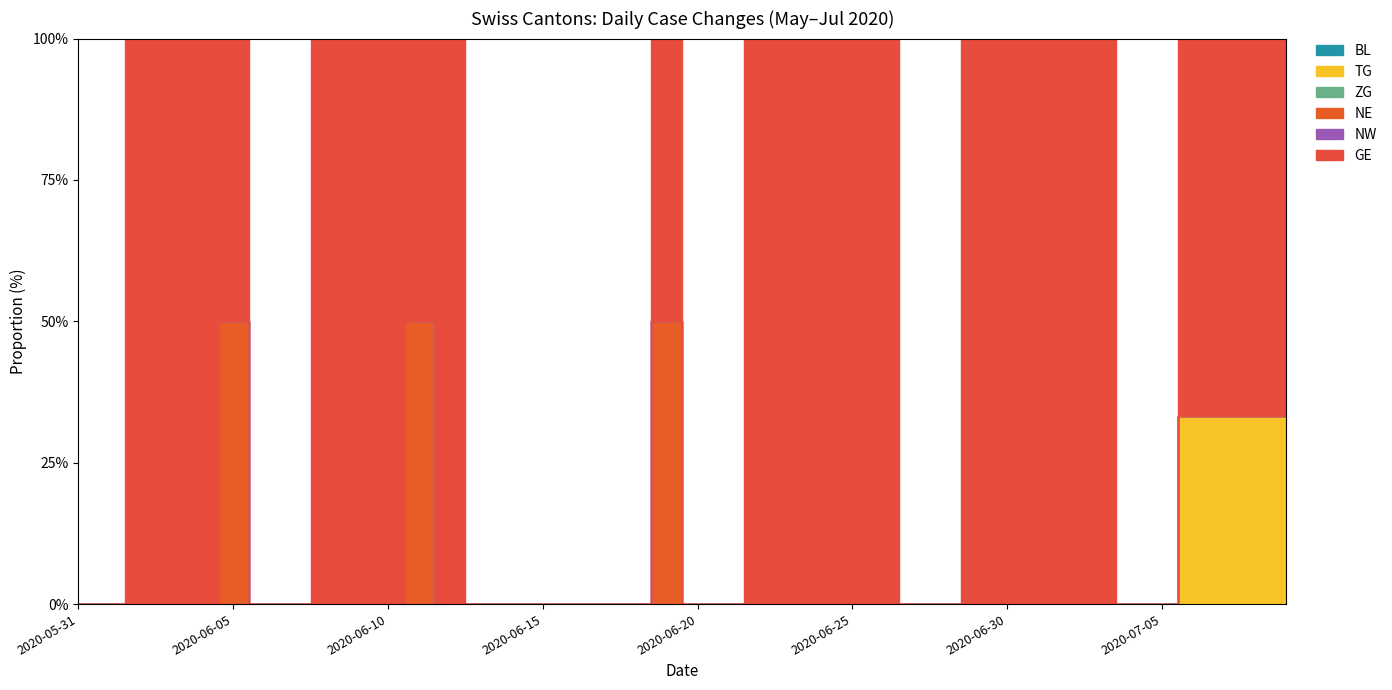

Reading left to right, what are all the values shown in this chart?

BL: 2020-05-31=0	2020-06-01=0	2020-06-02=0	2020-06-03=0	2020-06-04=0	2020-06-05=0	2020-06-06=0	2020-06-07=0	2020-06-08=0	2020-06-09=0	2020-06-10=0	2020-06-11=0	2020-06-12=0	2020-06-13=0	2020-06-14=0	2020-06-15=0	2020-06-16=0	2020-06-17=0	2020-06-18=0	2020-06-19=0	2020-06-20=0	2020-06-21=0	2020-06-22=0	2020-06-23=0	2020-06-24=0	2020-06-25=0	2020-06-26=0	2020-06-27=0	2020-06-28=0	2020-06-29=0	2020-06-30=0	2020-07-01=0	2020-07-02=0	2020-07-03=0	2020-07-04=0	2020-07-05=0	2020-07-06=0	2020-07-07=0	2020-07-08=0	2020-07-09=0
TG: 2020-05-31=0	2020-06-01=0	2020-06-02=0	2020-06-03=0	2020-06-04=0	2020-06-05=0	2020-06-06=0	2020-06-07=0	2020-06-08=0	2020-06-09=0	2020-06-10=0	2020-06-11=0	2020-06-12=0	2020-06-13=0	2020-06-14=0	2020-06-15=0	2020-06-16=0	2020-06-17=0	2020-06-18=0	2020-06-19=0	2020-06-20=0	2020-06-21=0	2020-06-22=0	2020-06-23=0	2020-06-24=0	2020-06-25=0	2020-06-26=0	2020-06-27=0	2020-06-28=0	2020-06-29=0	2020-06-30=0	2020-07-01=0	2020-07-02=0	2020-07-03=0	2020-07-04=0	2020-07-05=0	2020-07-06=1	2020-07-07=1	2020-07-08=1	2020-07-09=1
ZG: 2020-05-31=0	2020-06-01=0	2020-06-02=0	2020-06-03=0	2020-06-04=0	2020-06-05=0	2020-06-06=0	2020-06-07=0	2020-06-08=0	2020-06-09=0	2020-06-10=0	2020-06-11=0	2020-06-12=0	2020-06-13=0	2020-06-14=0	2020-06-15=0	2020-06-16=0	2020-06-17=0	2020-06-18=0	2020-06-19=0	2020-06-20=0	2020-06-21=0	2020-06-22=0	2020-06-23=0	2020-06-24=0	2020-06-25=0	2020-06-26=0	2020-06-27=0	2020-06-28=0	2020-06-29=0	2020-06-30=0	2020-07-01=0	2020-07-02=0	2020-07-03=0	2020-07-04=0	2020-07-05=0	2020-07-06=0	2020-07-07=0	2020-07-08=0	2020-07-09=0
NE: 2020-05-31=0	2020-06-01=0	2020-06-02=0	2020-06-03=0	2020-06-04=0	2020-06-05=1	2020-06-06=0	2020-06-07=0	2020-06-08=0	2020-06-09=0	2020-06-10=0	2020-06-11=1	2020-06-12=0	2020-06-13=0	2020-06-14=0	2020-06-15=0	2020-06-16=0	2020-06-17=0	2020-06-18=0	2020-06-19=1	2020-06-20=0	2020-06-21=0	2020-06-22=0	2020-06-23=0	2020-06-24=0	2020-06-25=0	2020-06-26=0	2020-06-27=0	2020-06-28=0	2020-06-29=0	2020-06-30=0	2020-07-01=0	2020-07-02=0	2020-07-03=0	2020-07-04=0	2020-07-05=0	2020-07-06=0	2020-07-07=0	2020-07-08=0	2020-07-09=0
NW: 2020-05-31=0	2020-06-01=0	2020-06-02=0	2020-06-03=0	2020-06-04=0	2020-06-05=0	2020-06-06=0	2020-06-07=0	2020-06-08=0	2020-06-09=0	2020-06-10=0	2020-06-11=0	2020-06-12=0	2020-06-13=0	2020-06-14=0	2020-06-15=0	2020-06-16=0	2020-06-17=0	2020-06-18=0	2020-06-19=0	2020-06-20=0	2020-06-21=0	2020-06-22=0	2020-06-23=0	2020-06-24=0	2020-06-25=0	2020-06-26=0	2020-06-27=0	2020-06-28=0	2020-06-29=0	2020-06-30=0	2020-07-01=0	2020-07-02=0	2020-07-03=0	2020-07-04=0	2020-07-05=0	2020-07-06=0	2020-07-07=0	2020-07-08=0	2020-07-09=0
GE: 2020-05-31=0	2020-06-01=0	2020-06-02=1	2020-06-03=1	2020-06-04=1	2020-06-05=1	2020-06-06=0	2020-06-07=0	2020-06-08=1	2020-06-09=1	2020-06-10=1	2020-06-11=1	2020-06-12=1	2020-06-13=0	2020-06-14=0	2020-06-15=0	2020-06-16=0	2020-06-17=0	2020-06-18=0	2020-06-19=1	2020-06-20=0	2020-06-21=0	2020-06-22=1	2020-06-23=2	2020-06-24=2	2020-06-25=2	2020-06-26=2	2020-06-27=0	2020-06-28=0	2020-06-29=1	2020-06-30=1	2020-07-01=1	2020-07-02=1	2020-07-03=1	2020-07-04=0	2020-07-05=0	2020-07-06=2	2020-07-07=2	2020-07-08=2	2020-07-09=2